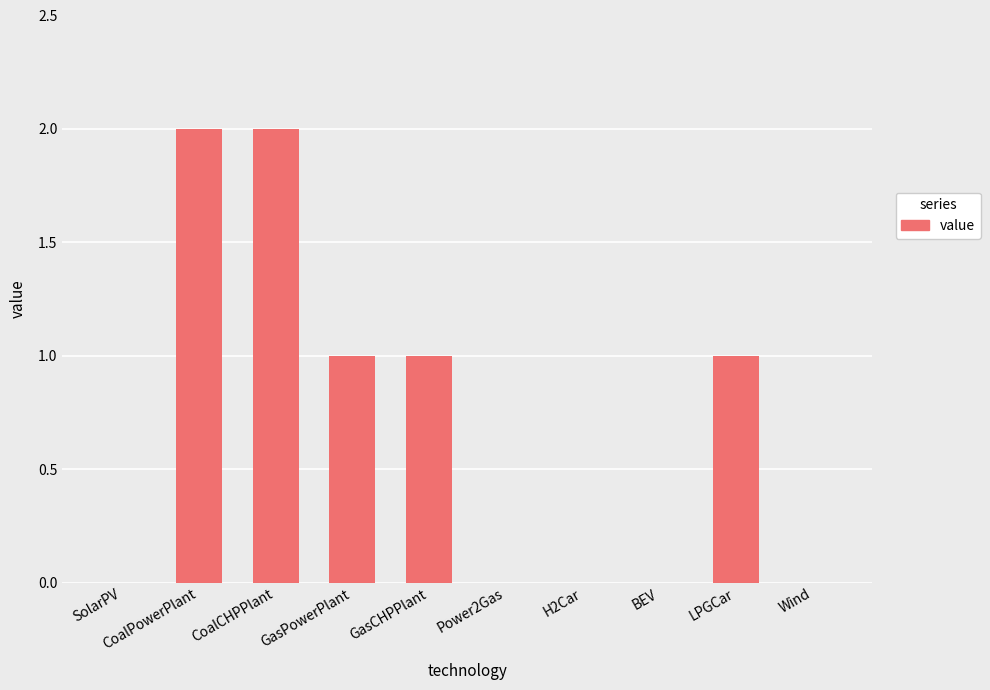

What is the sum of all values?

7